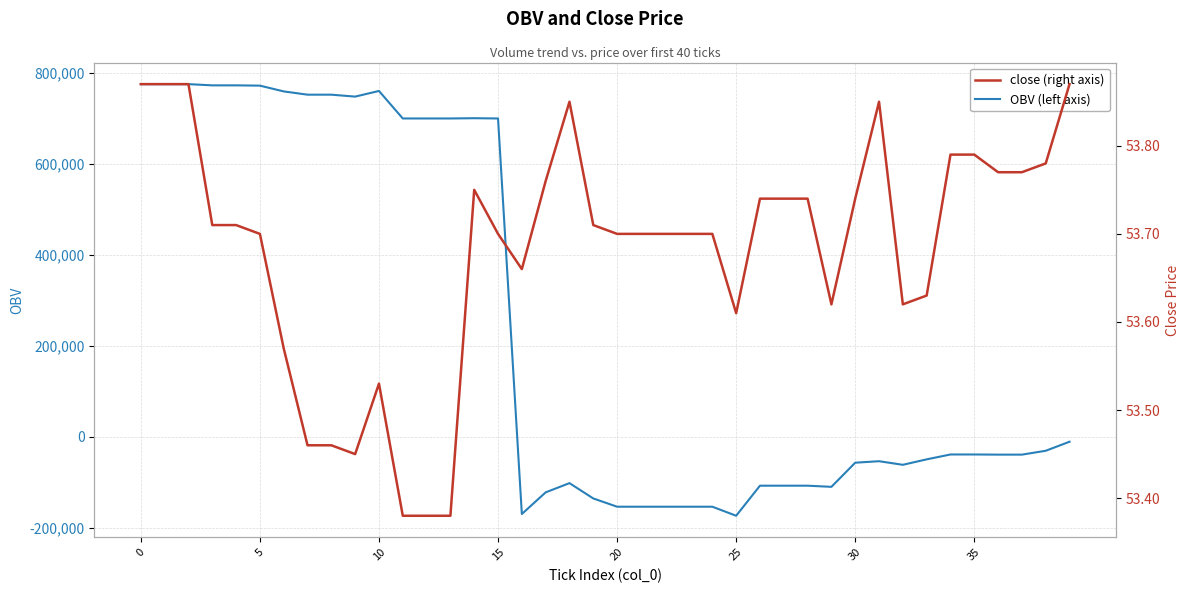

Is it true that OBV equals -105858.2 at 16?

False